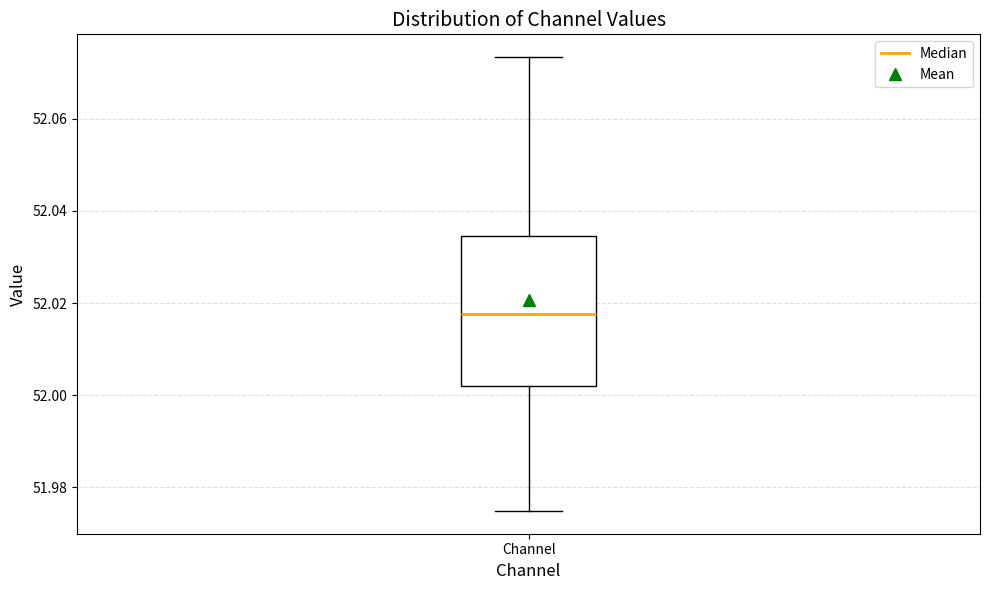

Transcribe this box plot: give where the median line is, the range the box spans, and where the two whiskers end, as read against the y-axis. The values are not printed on the chart, so give them approximately, as read against the axis.

median 52.018, box 52.002 to 52.034, whiskers 51.974 to 52.074